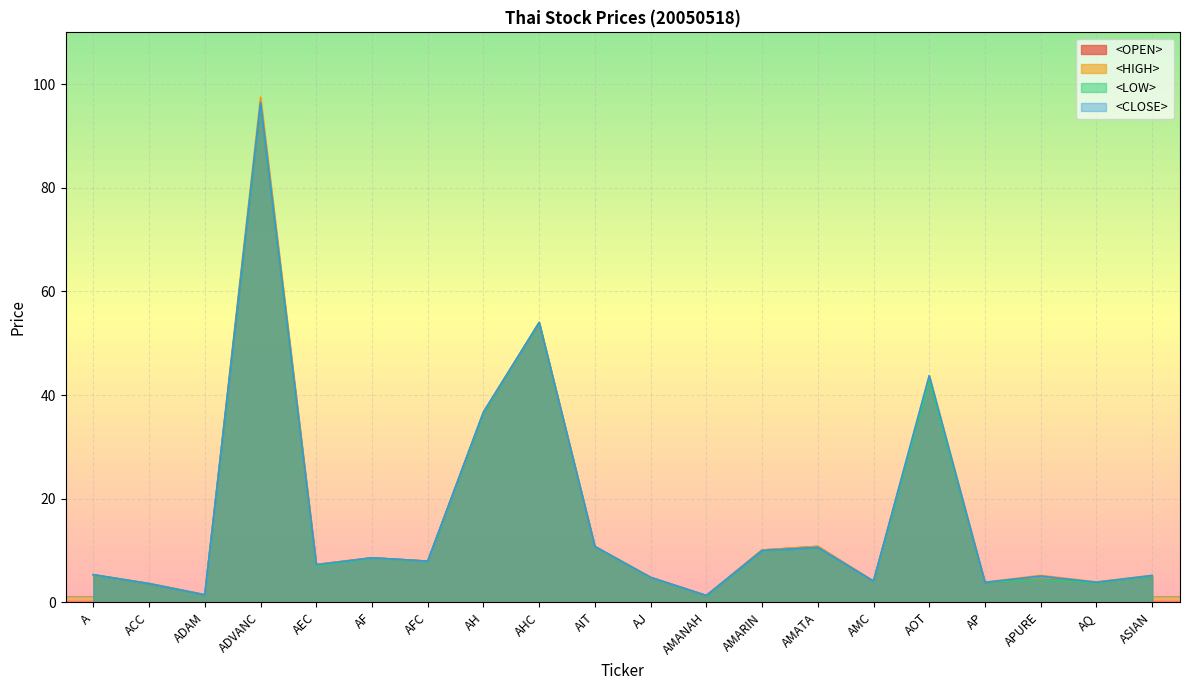

What position from the left is AQ?

19